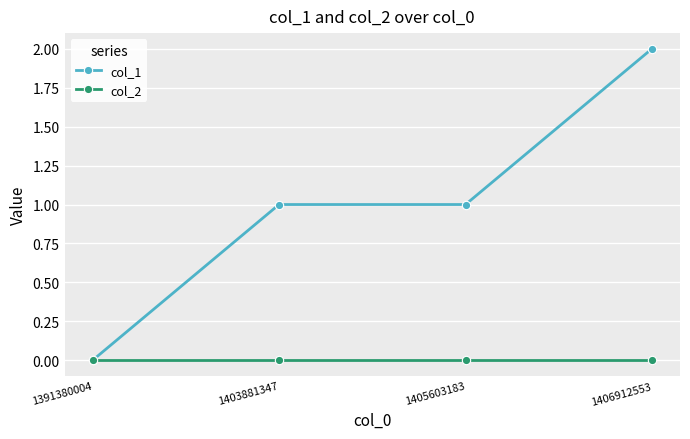

At which category is the sum across all series the highest?

1406912553